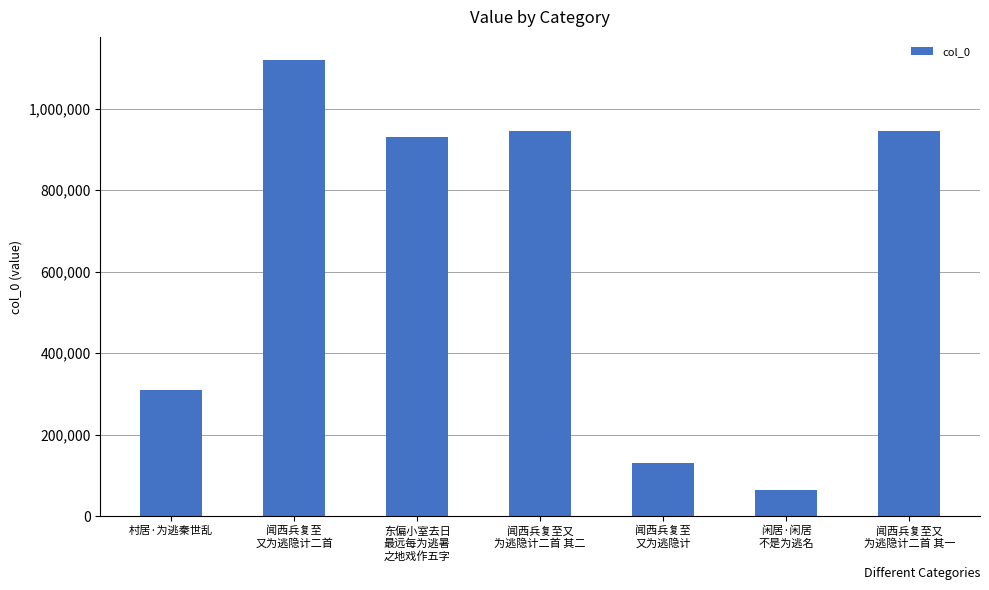

What is the value of the 3rd bar from the left?

931039